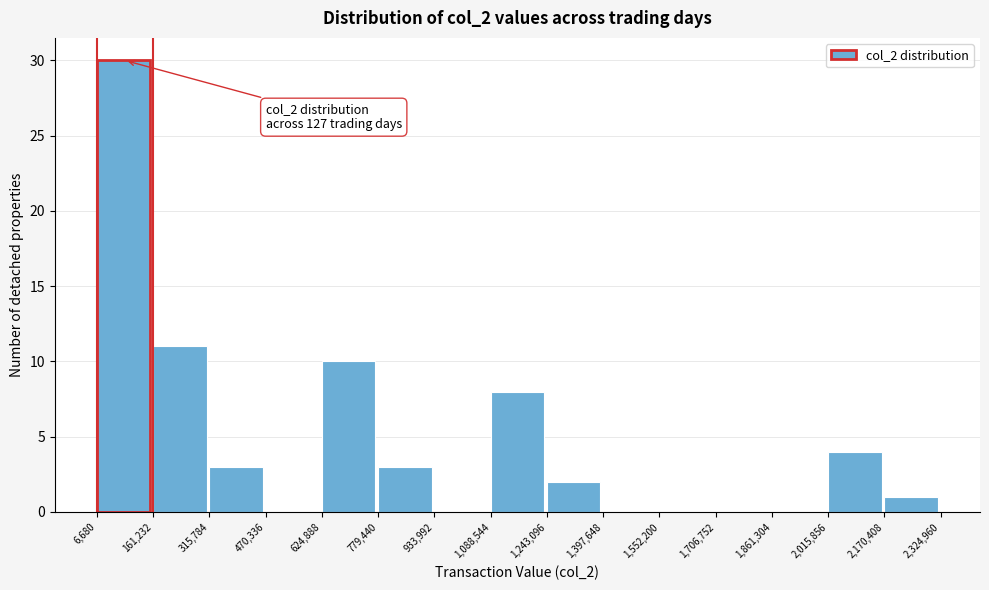

Which range on the x-axis has the tallest bar?

6,680 to 161,232